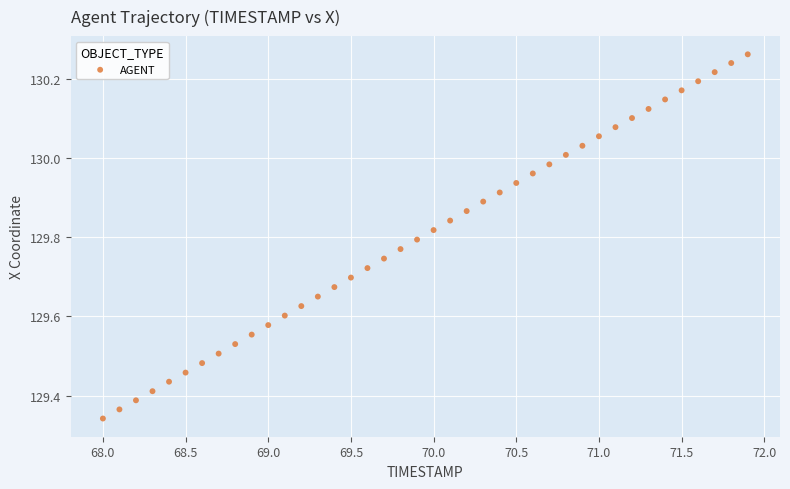

What is the range of Y values (max minus min)?

0.9